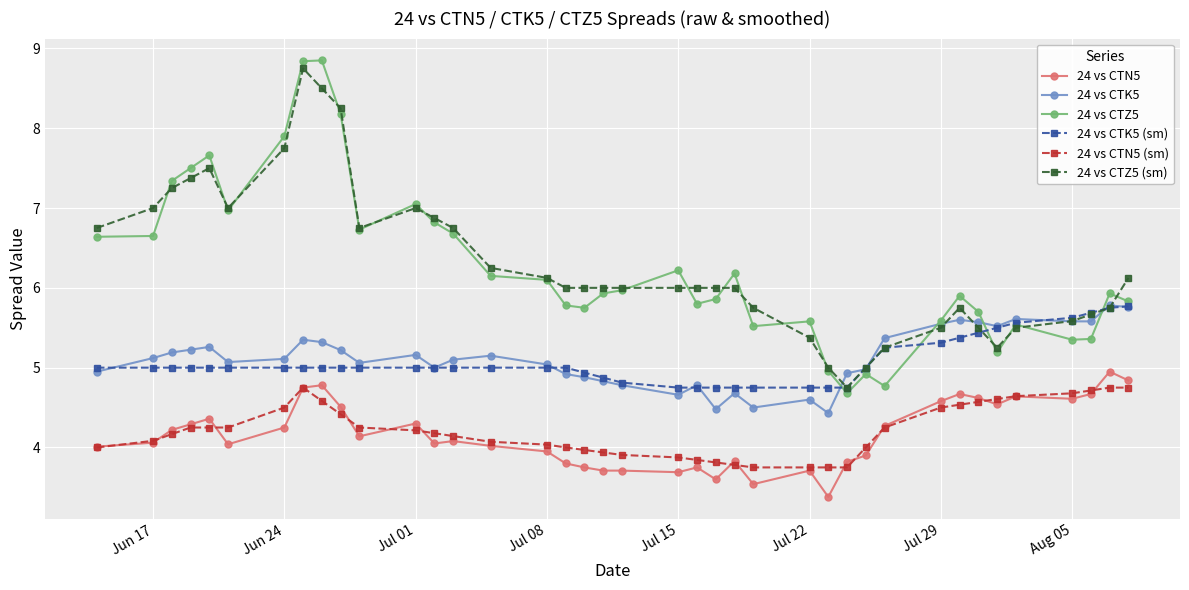

True or false: 24 vs CTZ5 (sm) and 24 vs CTN5 intersect in this chart.

False